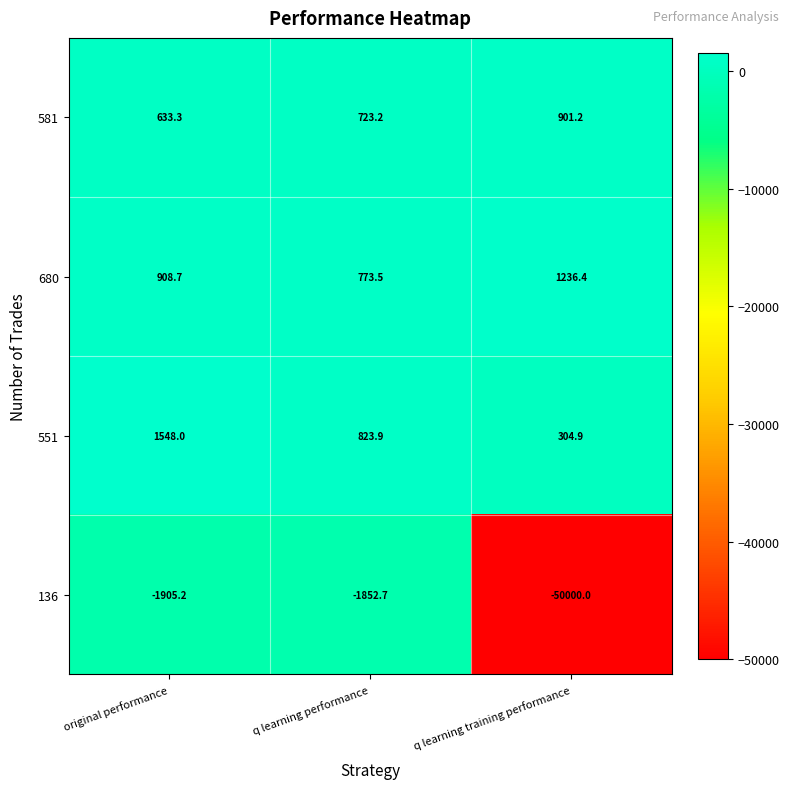

Which series has the largest total across all categories?

680